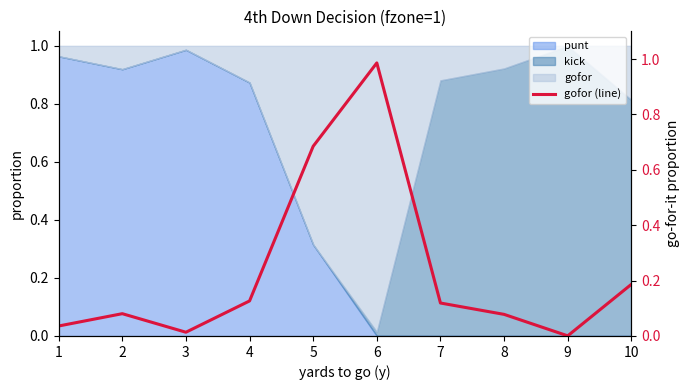

Does the chart have visible grid lines?

No